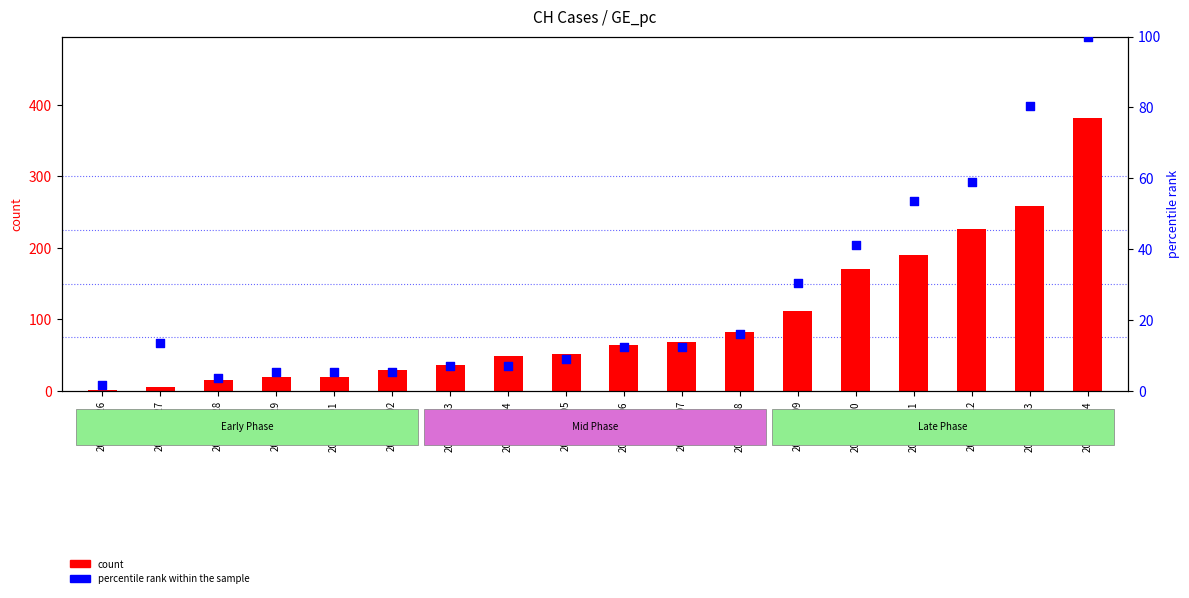

Which series contains the lowest Y value?

count